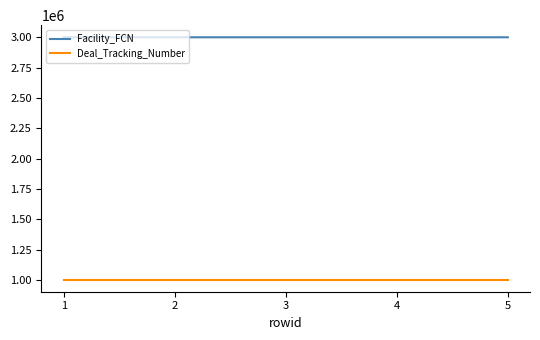

What is the highest value of the Deal_Tracking_Number series?

1001575